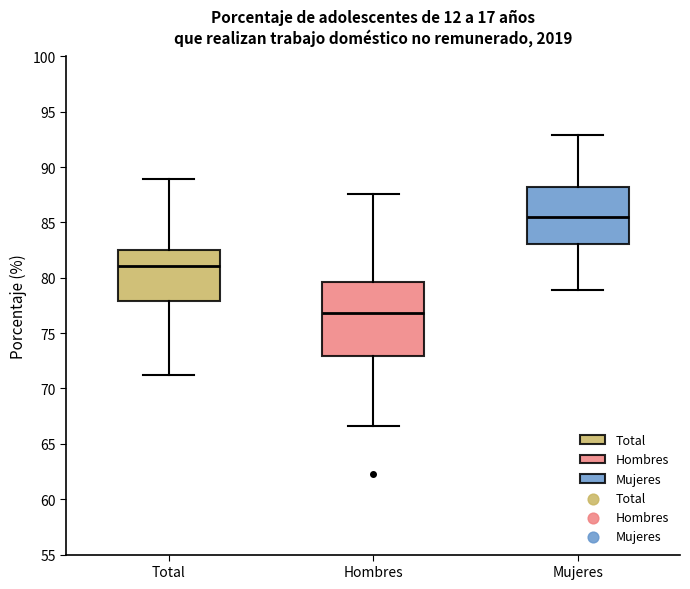

Reading left to right, transcribe this box plot: for each box, give where its median line is, the range the box spans, and where its two whiskers end, as read against the y-axis. The values are not printed on the chart, so give them approximately, as read against the axis.

Total: median 81.0, box 78.0 to 82.5, whiskers 71.0 to 89.0
Hombres: median 77.0, box 73.0 to 79.5, whiskers 66.5 to 87.5
Mujeres: median 85.5, box 83.0 to 88.0, whiskers 79.0 to 93.0